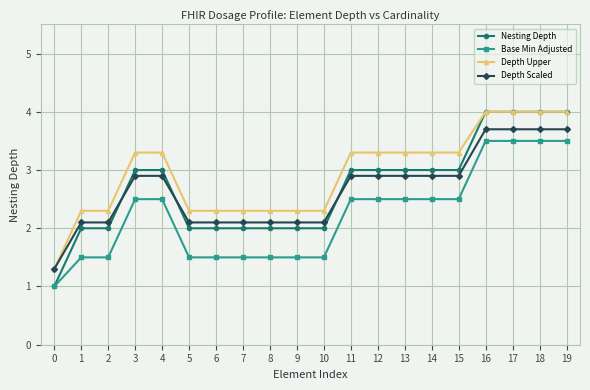

Is this an area chart (filled region under the line)?

No